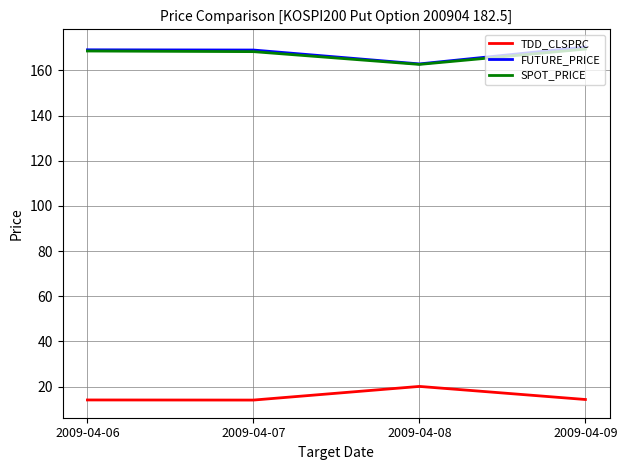

What is the maximum value for TDD_CLSPRC?

20.1